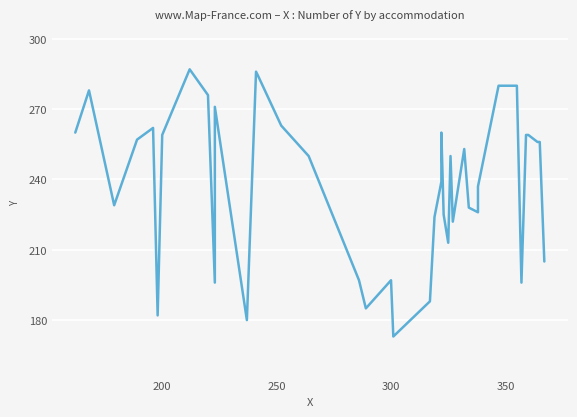

How many lines are shown in the chart?

1